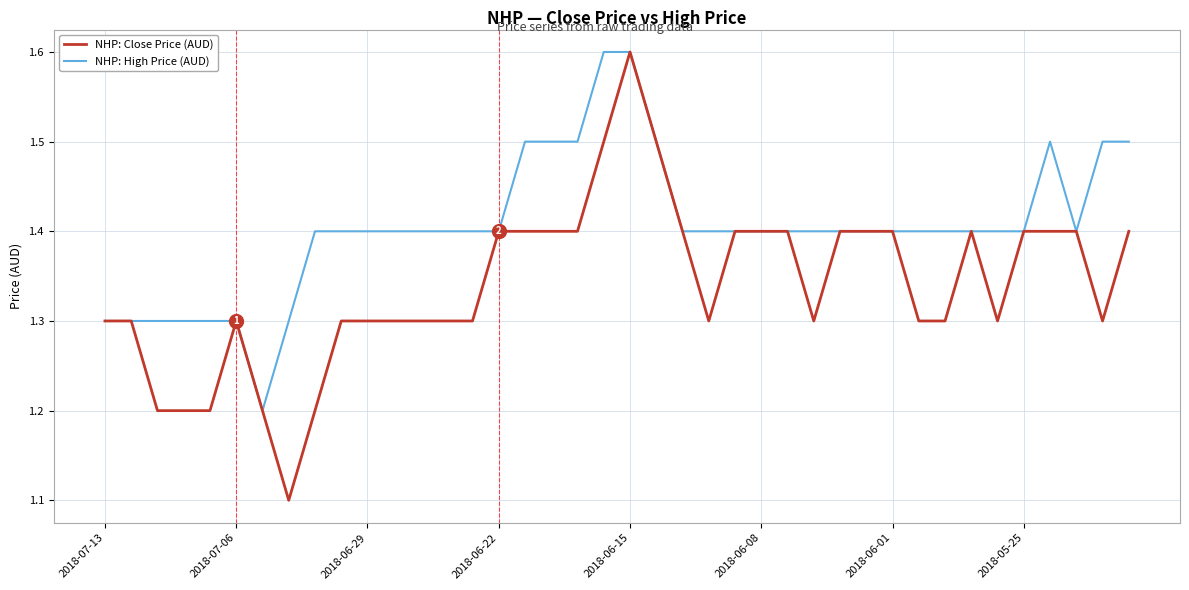

What is the greatest value displayed?

1.6